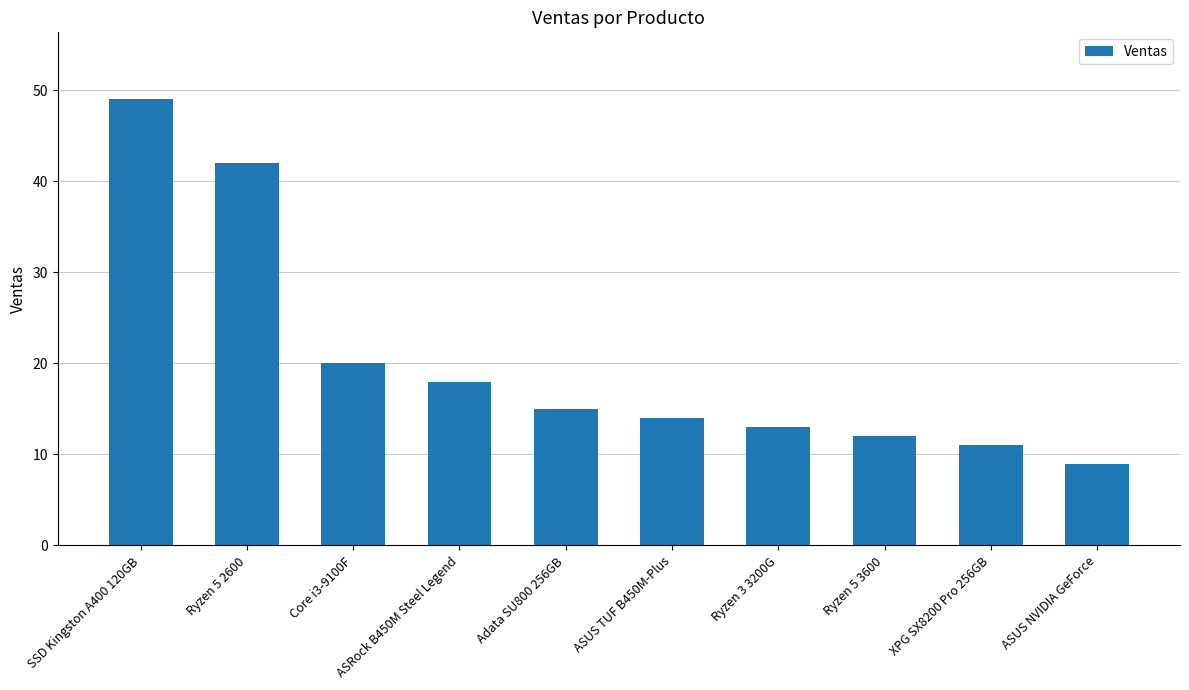

True or false: the data shows 15 at Adata SU800 256GB.

True